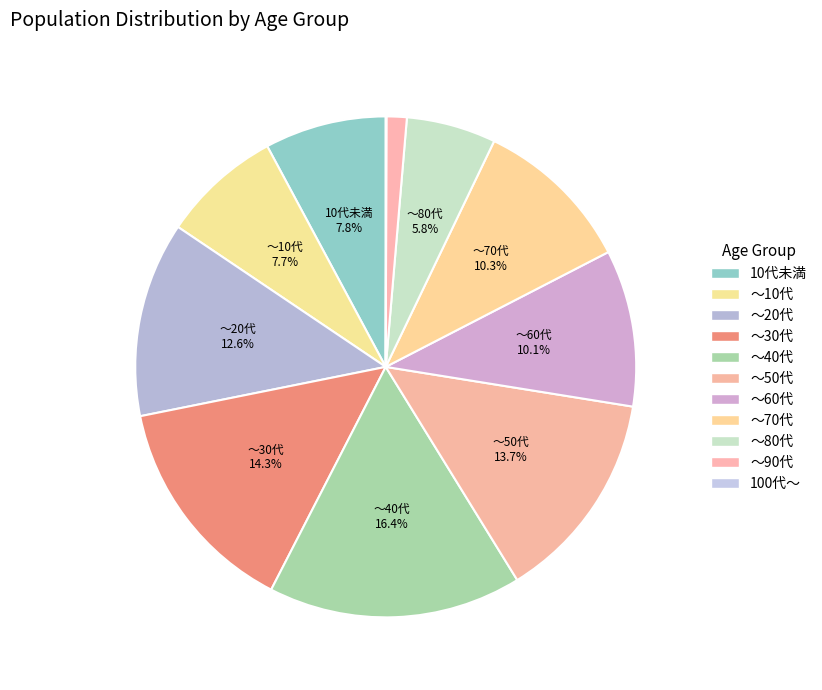

To the nearest percent, what percentage of the pie is ～20代?

13%